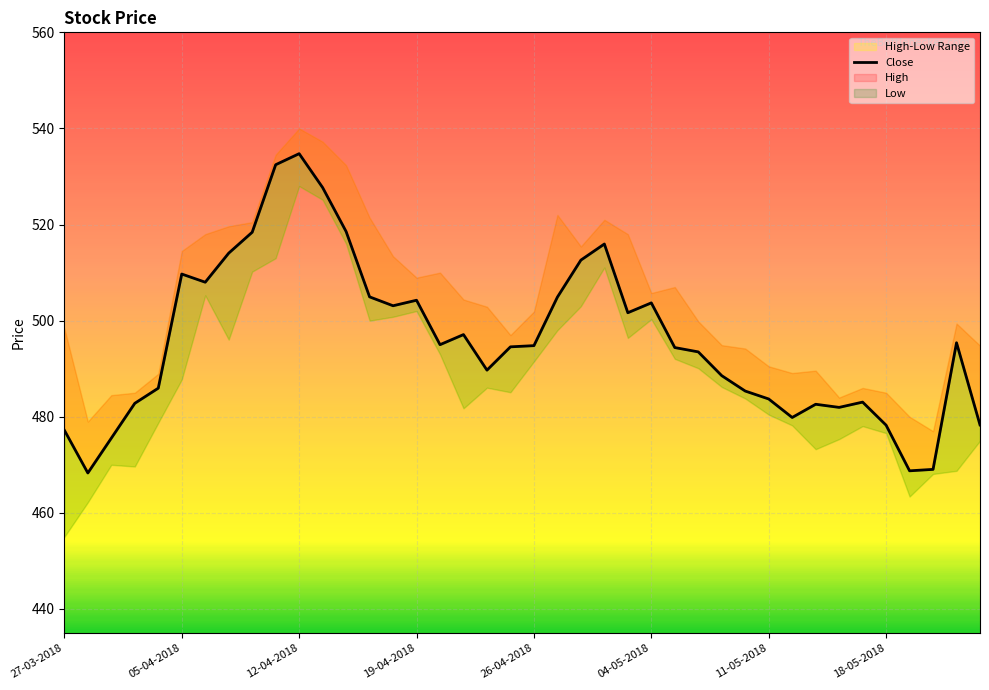

How many lines are shown in the chart?

1